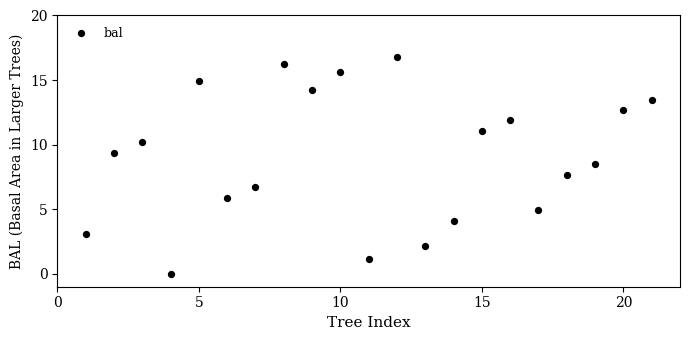

What is the range of X values (max minus min)?

20.0